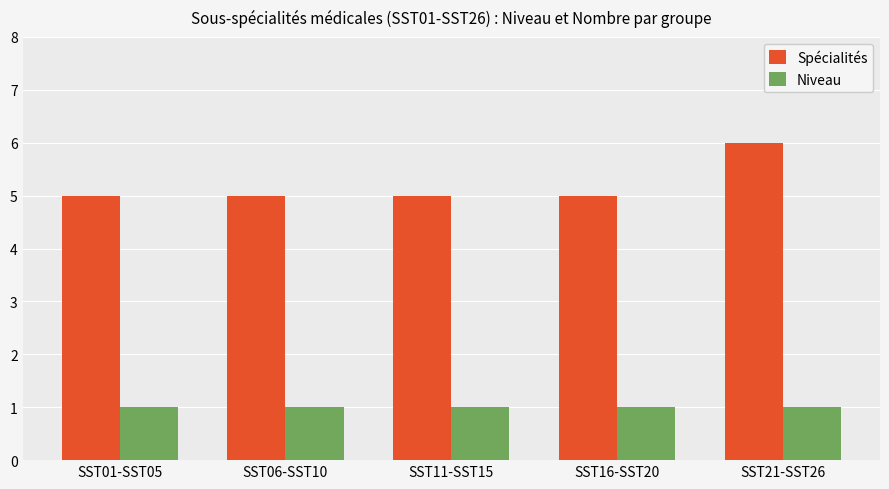

At which label does Spécialités reach its peak?

SST21-SST26